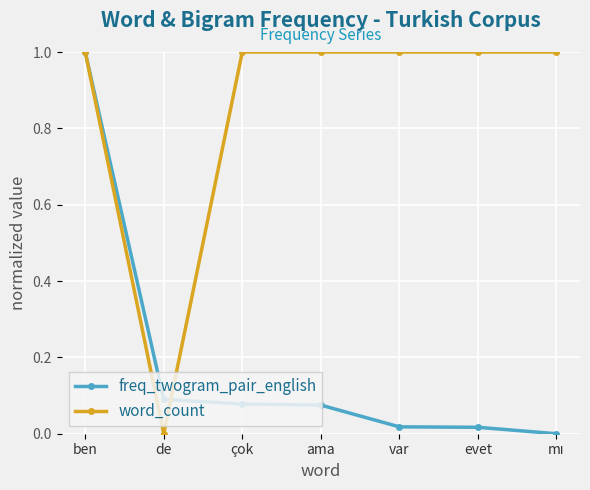

What is the label of the 2nd point from the left?

de